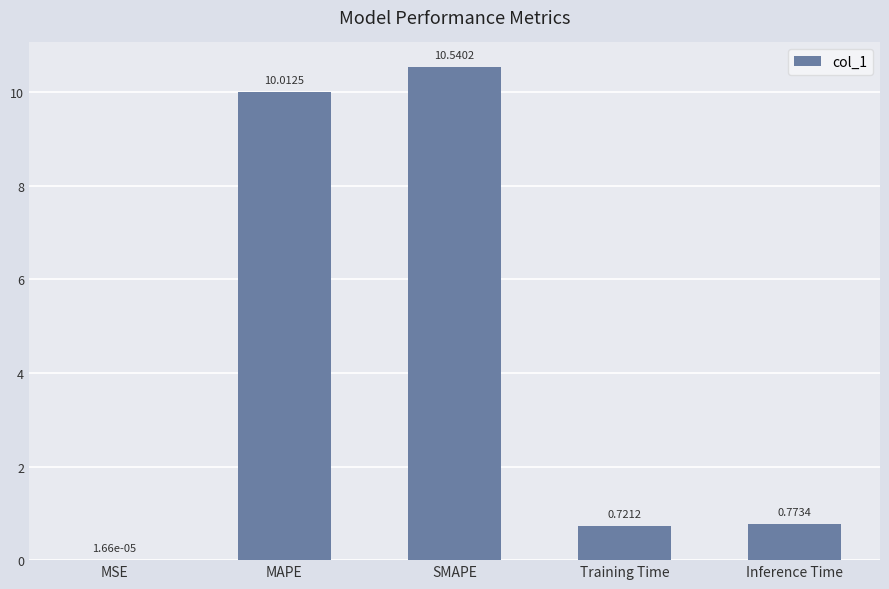

Between Inference Time and MSE, which is larger?

Inference Time